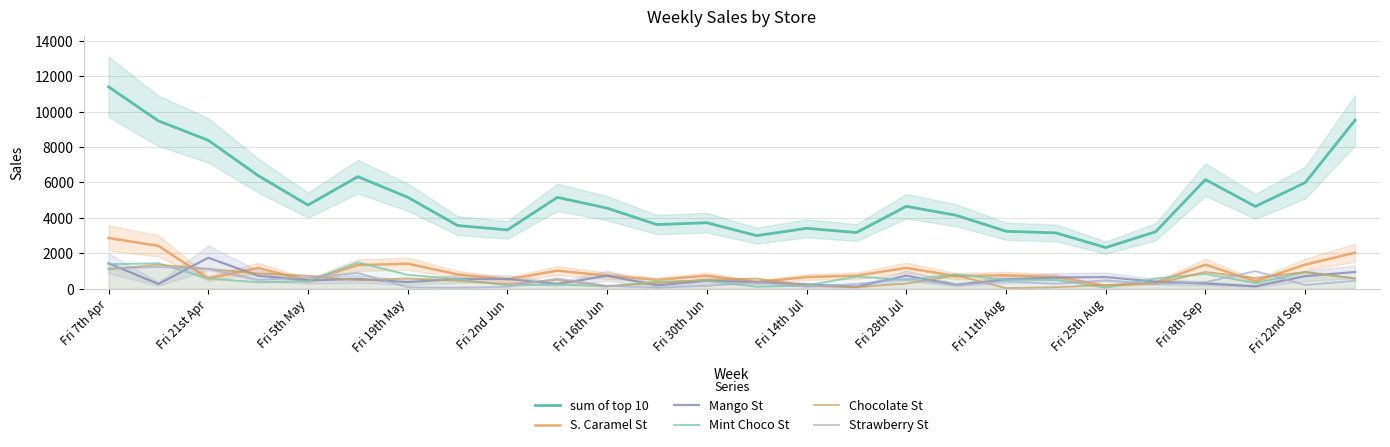

Where does the Strawberry St series first go above 364?

Fri 7th Apr